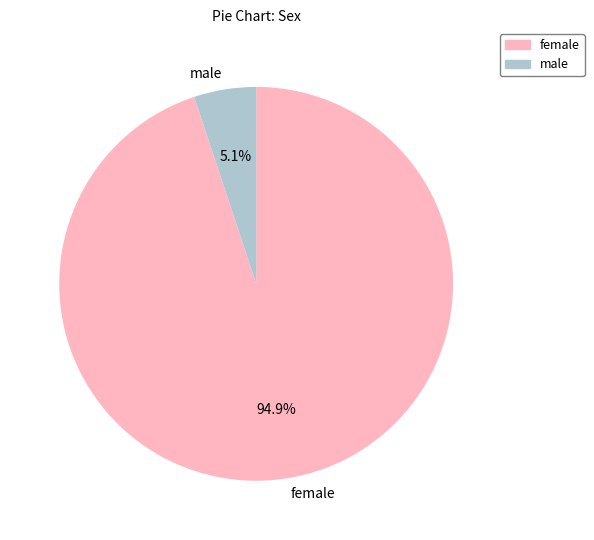

What percentage do male and female together represent?

100.0%